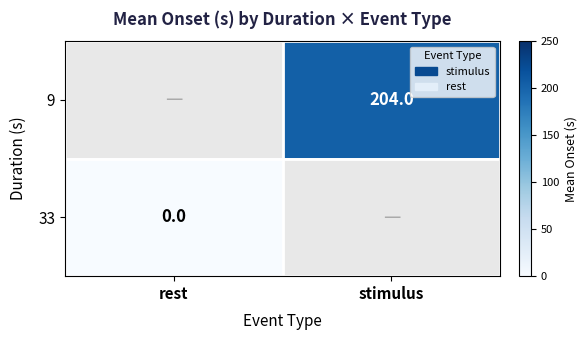

True or false: 9 has a value of 204 at stimulus.

True